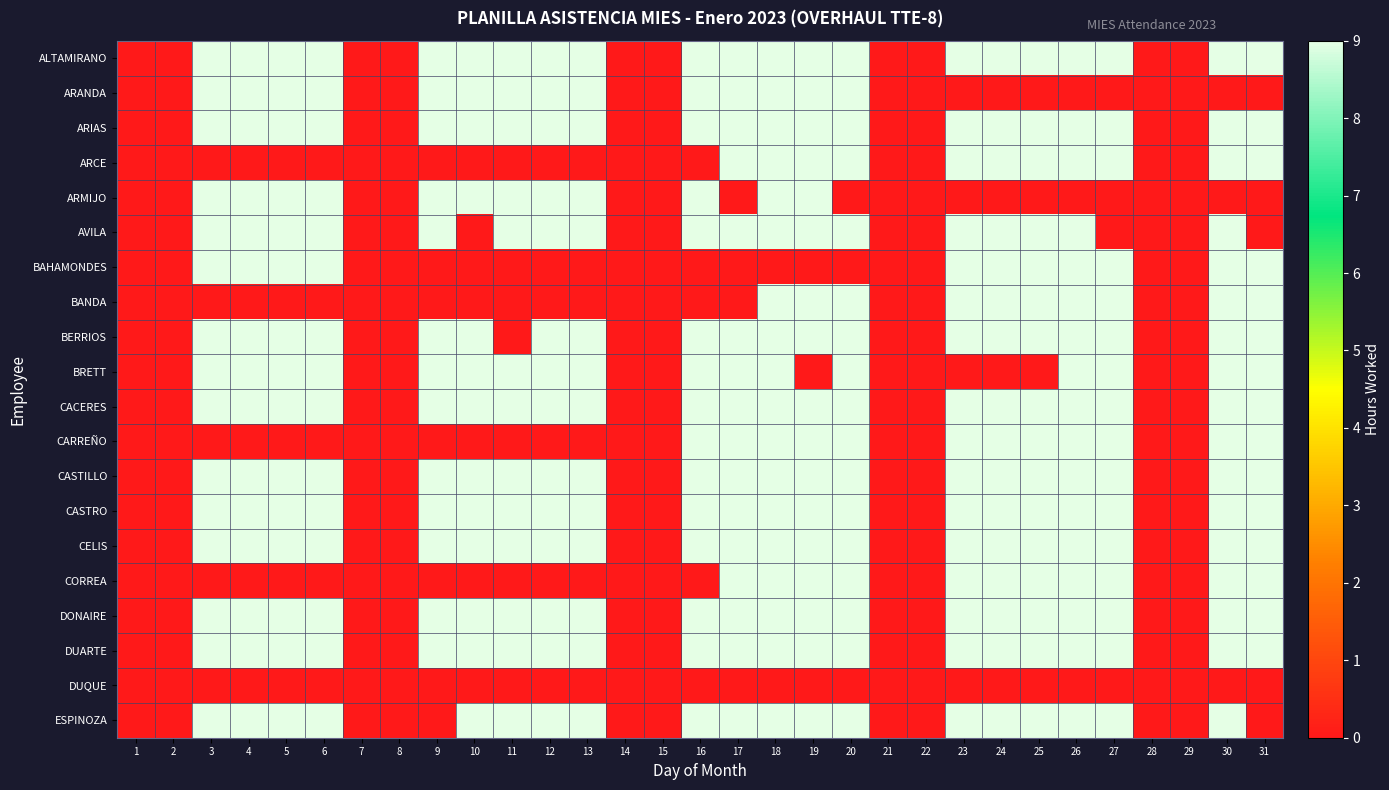

Reading left to right, extract all data points from this chart.

ALTAMIRANO: 1=0	2=0	3=9	4=9	5=9	6=9	7=0	8=0	9=9	10=9	11=9	12=9	13=9	14=0	15=0	16=9	17=9	18=9	19=9	20=9	21=0	22=0	23=9	24=9	25=9	26=9	27=9	28=0	29=0	30=9	31=9
ARANDA: 1=0	2=0	3=9	4=9	5=9	6=9	7=0	8=0	9=9	10=9	11=9	12=9	13=9	14=0	15=0	16=9	17=9	18=9	19=9	20=9	21=0	22=0	23=0	24=0	25=0	26=0	27=0	28=0	29=0	30=0	31=0
ARIAS: 1=0	2=0	3=9	4=9	5=9	6=9	7=0	8=0	9=9	10=9	11=9	12=9	13=9	14=0	15=0	16=9	17=9	18=9	19=9	20=9	21=0	22=0	23=9	24=9	25=9	26=9	27=9	28=0	29=0	30=9	31=9
ARCE: 1=0	2=0	3=0	4=0	5=0	6=0	7=0	8=0	9=0	10=0	11=0	12=0	13=0	14=0	15=0	16=0	17=9	18=9	19=9	20=9	21=0	22=0	23=9	24=9	25=9	26=9	27=9	28=0	29=0	30=9	31=9
ARMIJO: 1=0	2=0	3=9	4=9	5=9	6=9	7=0	8=0	9=9	10=9	11=9	12=9	13=9	14=0	15=0	16=9	17=0	18=9	19=9	20=0	21=0	22=0	23=0	24=0	25=0	26=0	27=0	28=0	29=0	30=0	31=0
AVILA: 1=0	2=0	3=9	4=9	5=9	6=9	7=0	8=0	9=9	10=0	11=9	12=9	13=9	14=0	15=0	16=9	17=9	18=9	19=9	20=9	21=0	22=0	23=9	24=9	25=9	26=9	27=0	28=0	29=0	30=9	31=0
BAHAMONDES: 1=0	2=0	3=9	4=9	5=9	6=9	7=0	8=0	9=0	10=0	11=0	12=0	13=0	14=0	15=0	16=0	17=0	18=0	19=0	20=0	21=0	22=0	23=9	24=9	25=9	26=9	27=9	28=0	29=0	30=9	31=9
BANDA: 1=0	2=0	3=0	4=0	5=0	6=0	7=0	8=0	9=0	10=0	11=0	12=0	13=0	14=0	15=0	16=0	17=0	18=9	19=9	20=9	21=0	22=0	23=9	24=9	25=9	26=9	27=9	28=0	29=0	30=9	31=9
BERRIOS: 1=0	2=0	3=9	4=9	5=9	6=9	7=0	8=0	9=9	10=9	11=0	12=9	13=9	14=0	15=0	16=9	17=9	18=9	19=9	20=9	21=0	22=0	23=9	24=9	25=9	26=9	27=9	28=0	29=0	30=9	31=9
BRETT: 1=0	2=0	3=9	4=9	5=9	6=9	7=0	8=0	9=9	10=9	11=9	12=9	13=9	14=0	15=0	16=9	17=9	18=9	19=0	20=9	21=0	22=0	23=0	24=0	25=0	26=9	27=9	28=0	29=0	30=9	31=9
CACERES: 1=0	2=0	3=9	4=9	5=9	6=9	7=0	8=0	9=9	10=9	11=9	12=9	13=9	14=0	15=0	16=9	17=9	18=9	19=9	20=9	21=0	22=0	23=9	24=9	25=9	26=9	27=9	28=0	29=0	30=9	31=9
CARREÑO: 1=0	2=0	3=0	4=0	5=0	6=0	7=0	8=0	9=0	10=0	11=0	12=0	13=0	14=0	15=0	16=9	17=9	18=9	19=9	20=9	21=0	22=0	23=9	24=9	25=9	26=9	27=9	28=0	29=0	30=9	31=9
CASTILLO: 1=0	2=0	3=9	4=9	5=9	6=9	7=0	8=0	9=9	10=9	11=9	12=9	13=9	14=0	15=0	16=9	17=9	18=9	19=9	20=9	21=0	22=0	23=9	24=9	25=9	26=9	27=9	28=0	29=0	30=9	31=9
CASTRO: 1=0	2=0	3=9	4=9	5=9	6=9	7=0	8=0	9=9	10=9	11=9	12=9	13=9	14=0	15=0	16=9	17=9	18=9	19=9	20=9	21=0	22=0	23=9	24=9	25=9	26=9	27=9	28=0	29=0	30=9	31=9
CELIS: 1=0	2=0	3=9	4=9	5=9	6=9	7=0	8=0	9=9	10=9	11=9	12=9	13=9	14=0	15=0	16=9	17=9	18=9	19=9	20=9	21=0	22=0	23=9	24=9	25=9	26=9	27=9	28=0	29=0	30=9	31=9
CORREA: 1=0	2=0	3=0	4=0	5=0	6=0	7=0	8=0	9=0	10=0	11=0	12=0	13=0	14=0	15=0	16=0	17=9	18=9	19=9	20=9	21=0	22=0	23=9	24=9	25=9	26=9	27=9	28=0	29=0	30=9	31=9
DONAIRE: 1=0	2=0	3=9	4=9	5=9	6=9	7=0	8=0	9=9	10=9	11=9	12=9	13=9	14=0	15=0	16=9	17=9	18=9	19=9	20=9	21=0	22=0	23=9	24=9	25=9	26=9	27=9	28=0	29=0	30=9	31=9
DUARTE: 1=0	2=0	3=9	4=9	5=9	6=9	7=0	8=0	9=9	10=9	11=9	12=9	13=9	14=0	15=0	16=9	17=9	18=9	19=9	20=9	21=0	22=0	23=9	24=9	25=9	26=9	27=9	28=0	29=0	30=9	31=9
DUQUE: 1=0	2=0	3=0	4=0	5=0	6=0	7=0	8=0	9=0	10=0	11=0	12=0	13=0	14=0	15=0	16=0	17=0	18=0	19=0	20=0	21=0	22=0	23=0	24=0	25=0	26=0	27=0	28=0	29=0	30=0	31=0
ESPINOZA: 1=0	2=0	3=9	4=9	5=9	6=9	7=0	8=0	9=0	10=9	11=9	12=9	13=9	14=0	15=0	16=9	17=9	18=9	19=9	20=9	21=0	22=0	23=9	24=9	25=9	26=9	27=9	28=0	29=0	30=9	31=0